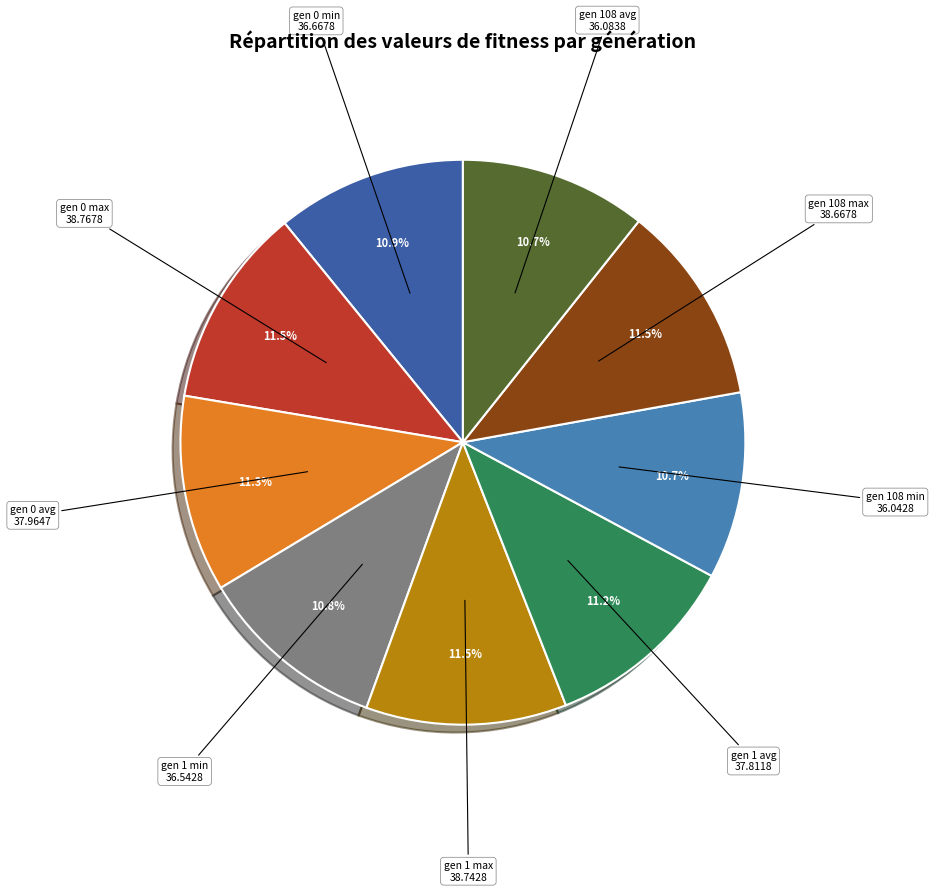

Is there a majority slice in this chart?

No